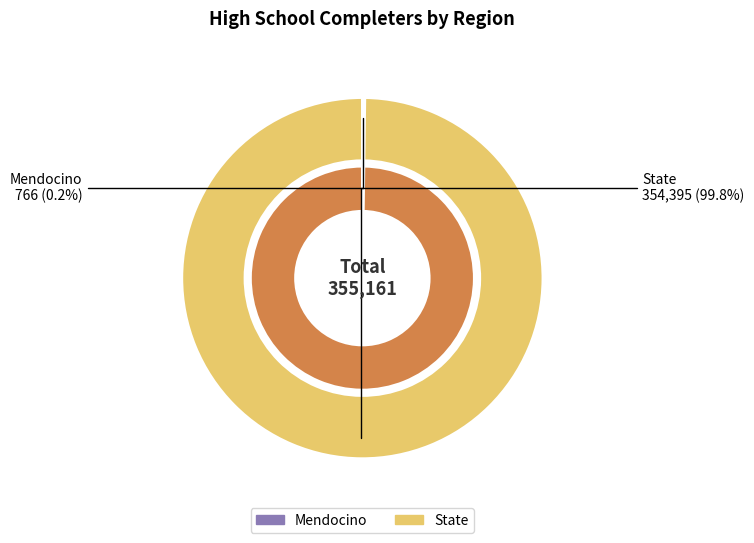

Is there a majority slice in this chart?

Yes